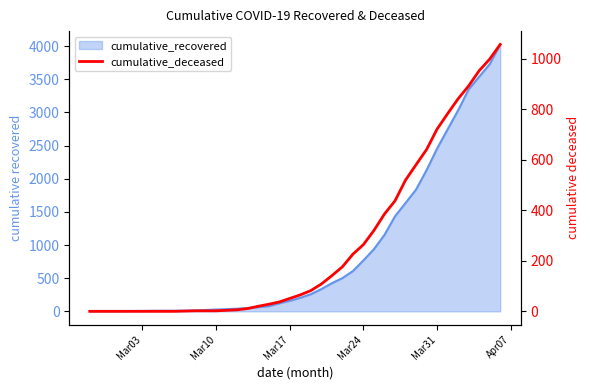

What is the difference between the second highest and minimum values?

998